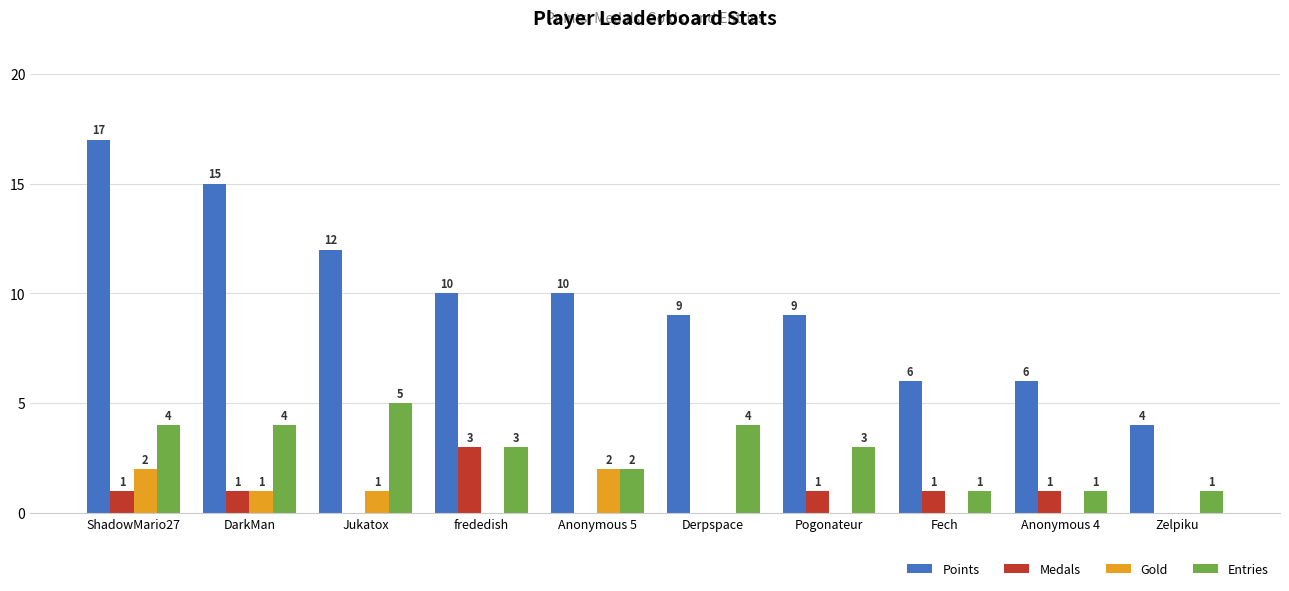

Which series has the widest spread of values?

Points